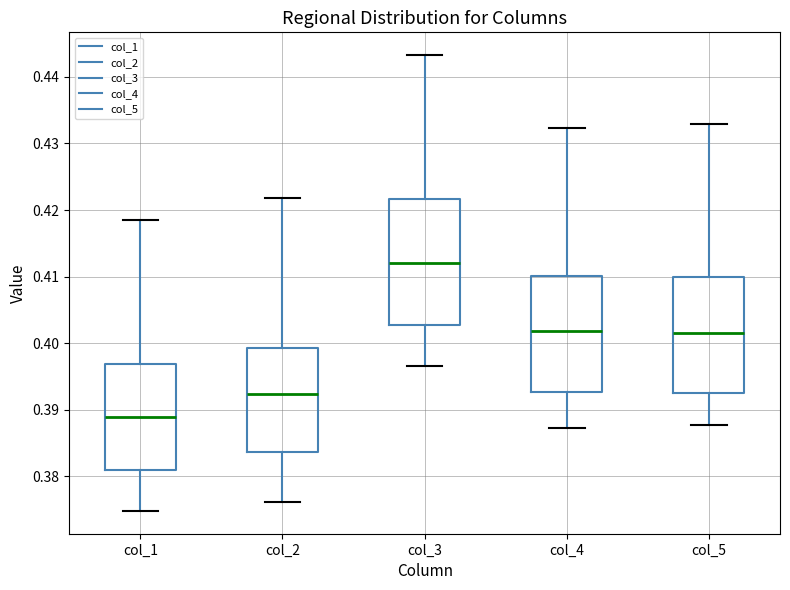

Reading left to right, read every box against the y-axis: the position of its median line, the range the box covers, and the ends of its whiskers. The values are not printed on the chart, so give them approximately, as read against the axis.

col_1: median 0.389, box 0.381 to 0.397, whiskers 0.375 to 0.418
col_2: median 0.392, box 0.384 to 0.399, whiskers 0.376 to 0.422
col_3: median 0.412, box 0.403 to 0.422, whiskers 0.397 to 0.443
col_4: median 0.402, box 0.393 to 0.410, whiskers 0.387 to 0.432
col_5: median 0.402, box 0.393 to 0.410, whiskers 0.388 to 0.433